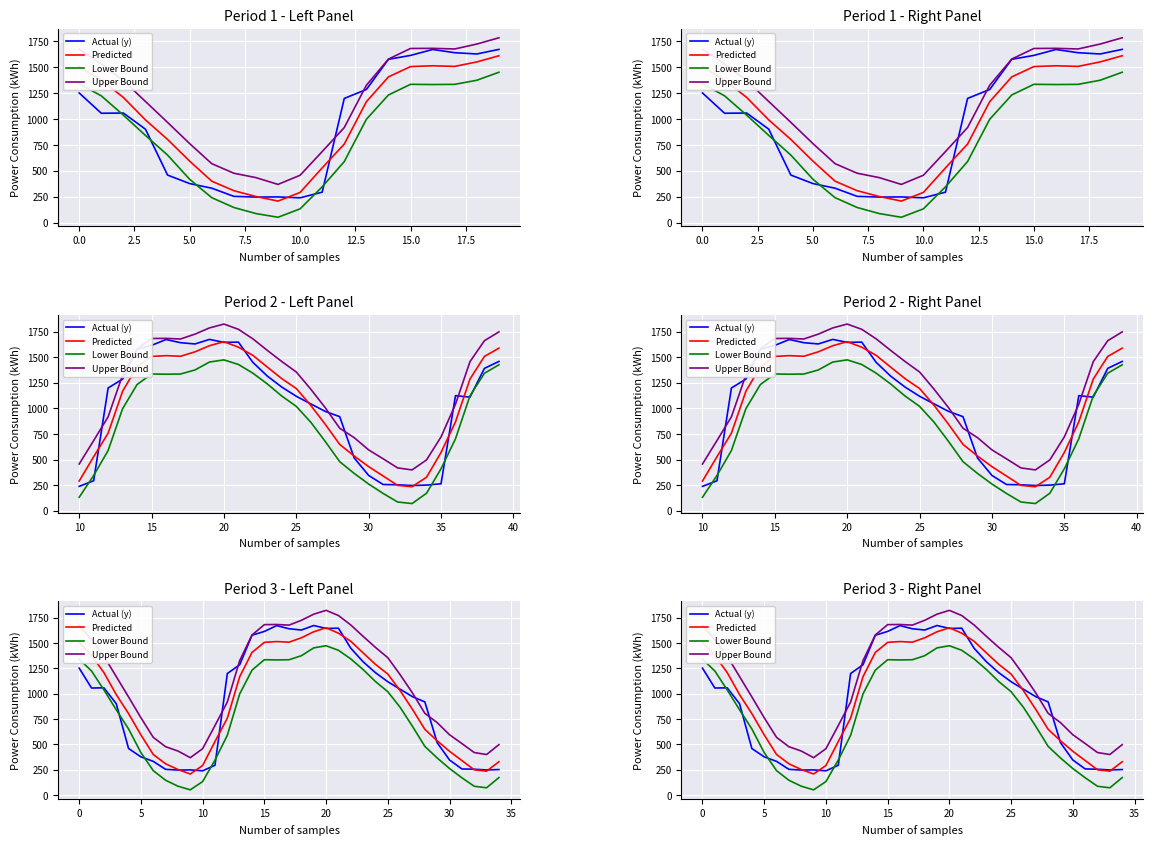

Does the chart display data point markers on the line(s)?

No